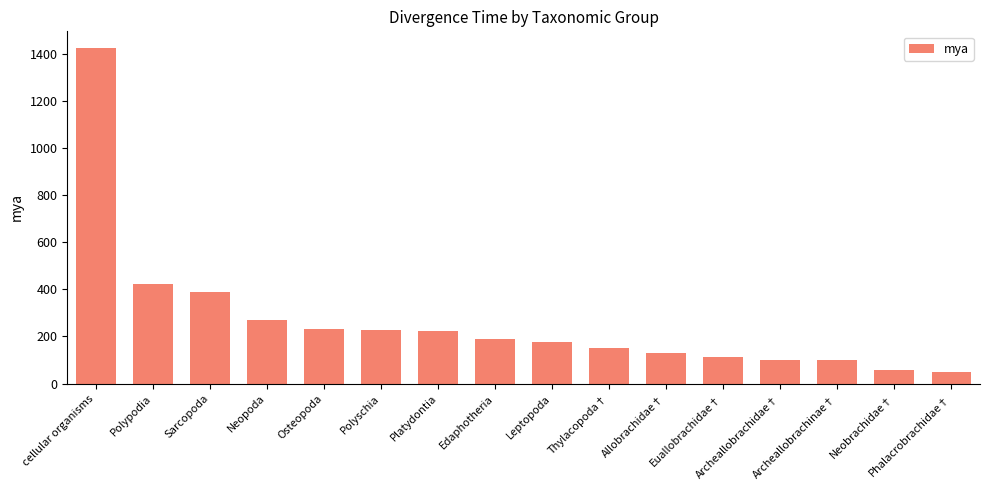

Between Neopoda and Polypodia, which is larger?

Polypodia